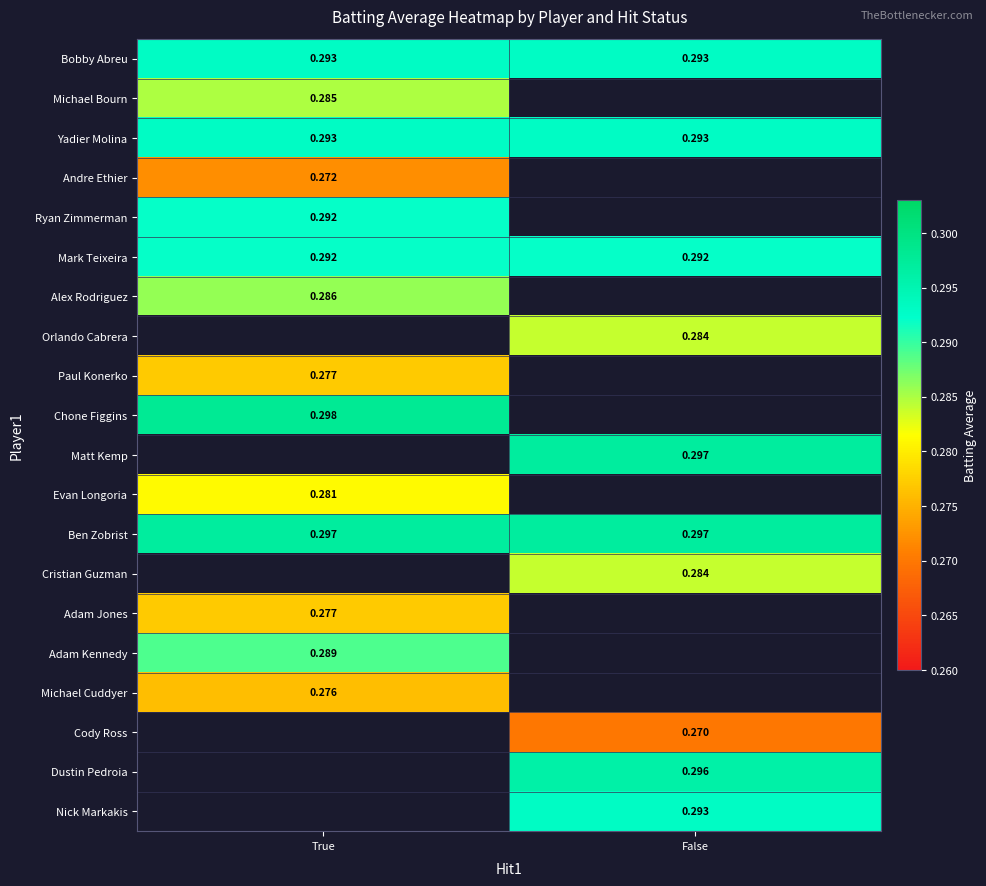

Is the value of Paul Konerko at True greater than the value of Yadier Molina at False?

No